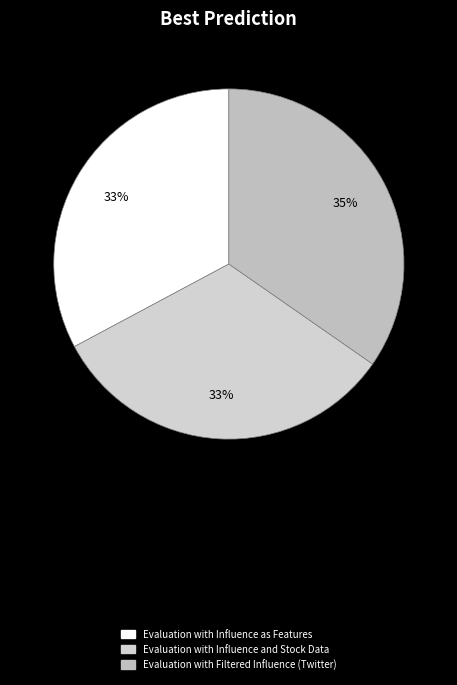

How many slices are in this pie chart?

3